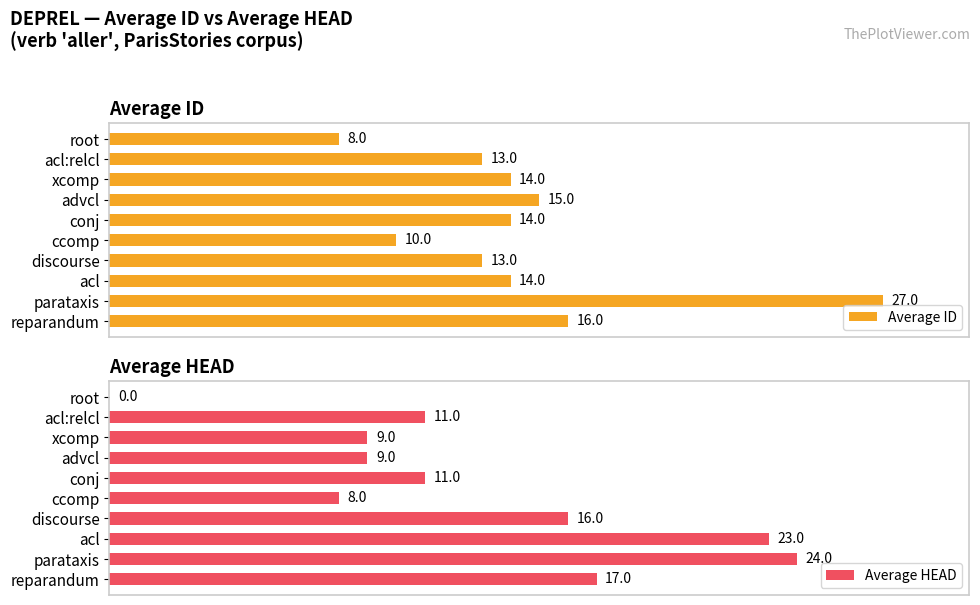

Which has a higher value, 9 or 0?

9